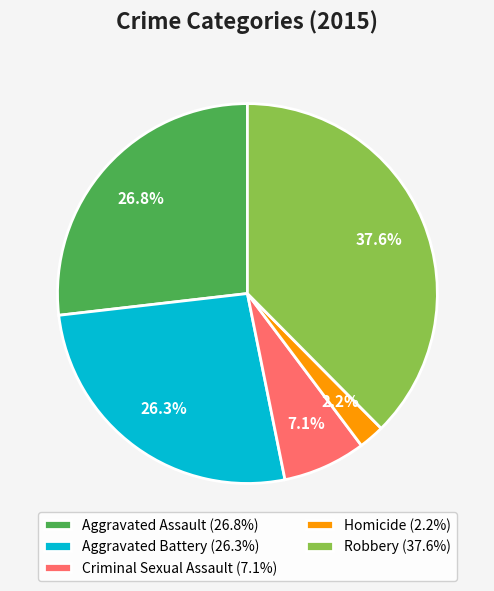

What percentage is the Aggravated Assault slice, to the nearest percent?

27%